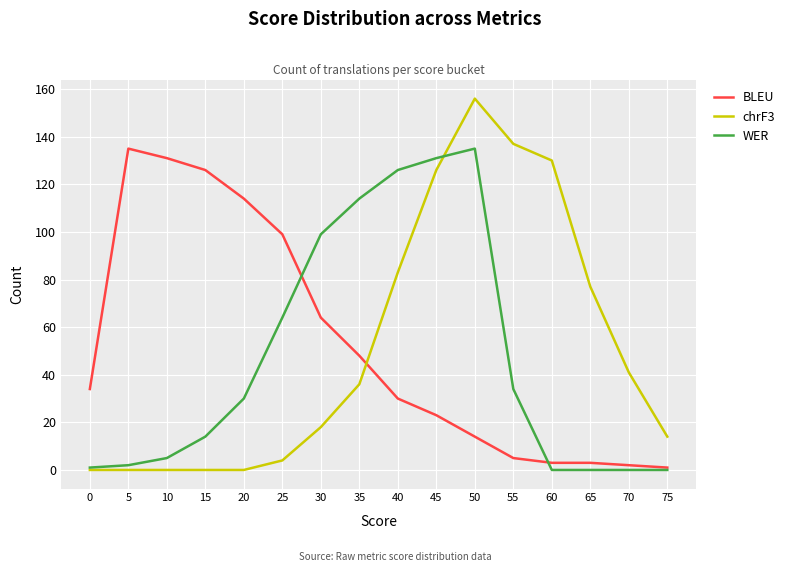

Which series ends up on top after the final intersection of WER and chrF3?

chrF3